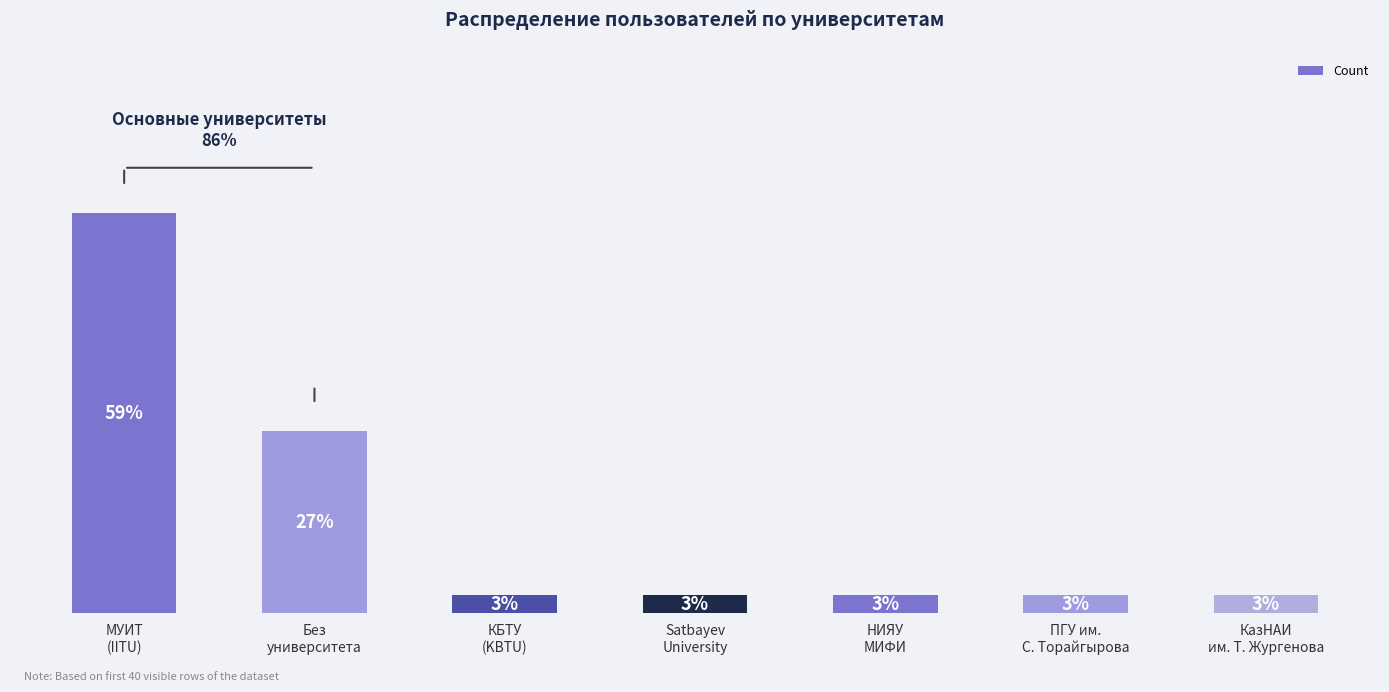

Does the chart contain any negative values?

No